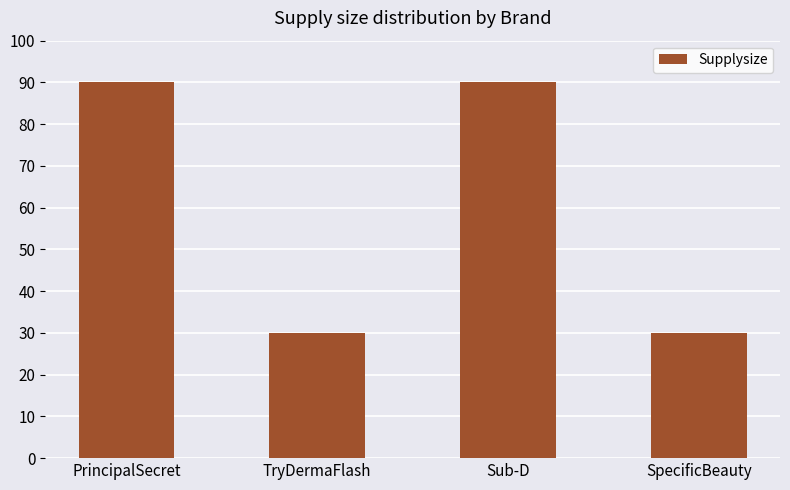

What is the average value?

60